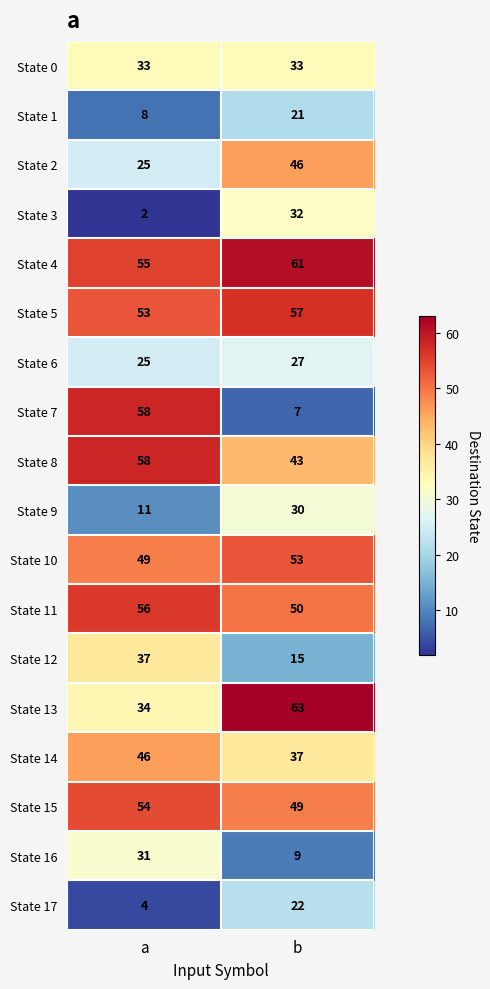

At how many categories does at least one series exceed 51?

2